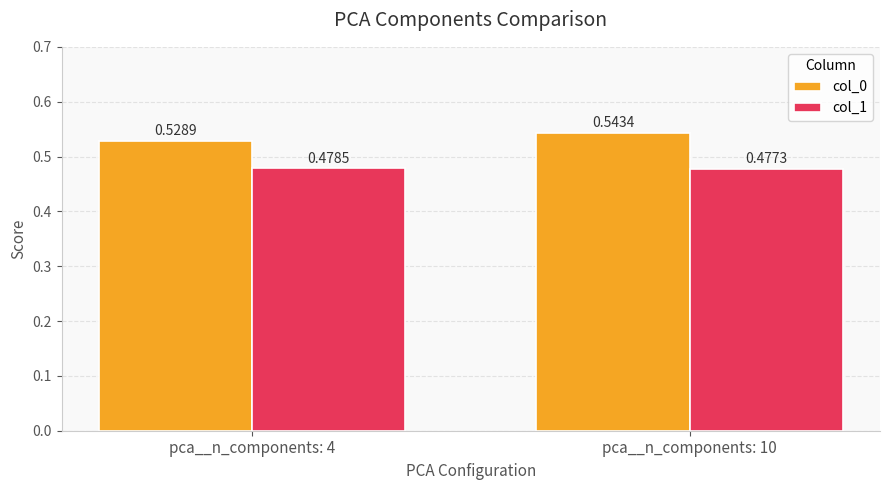

Rank the series by their maximum value, from highest to lowest.

col_0, col_1